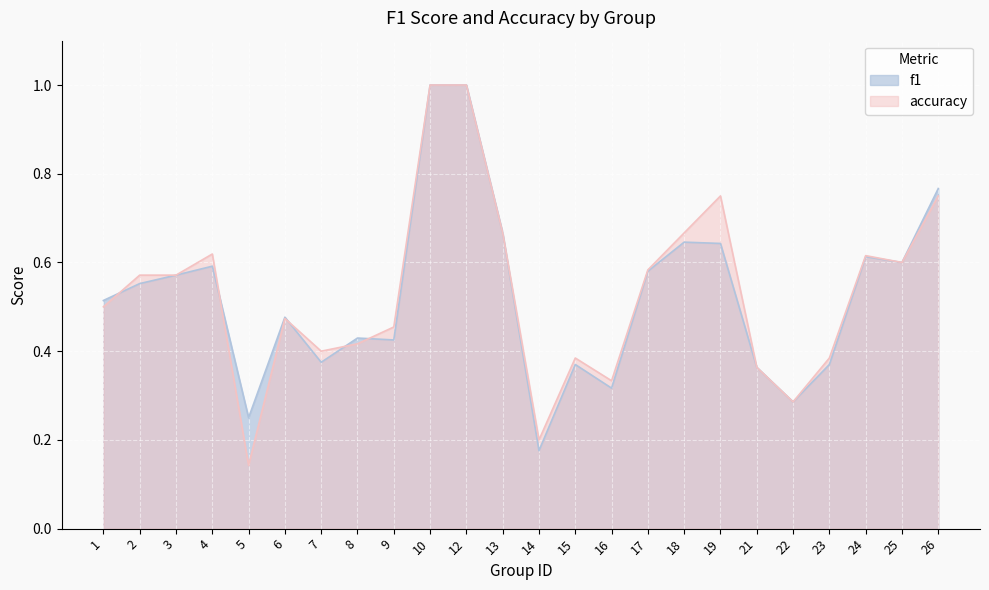

What is the sum of all accuracy values?

12.7